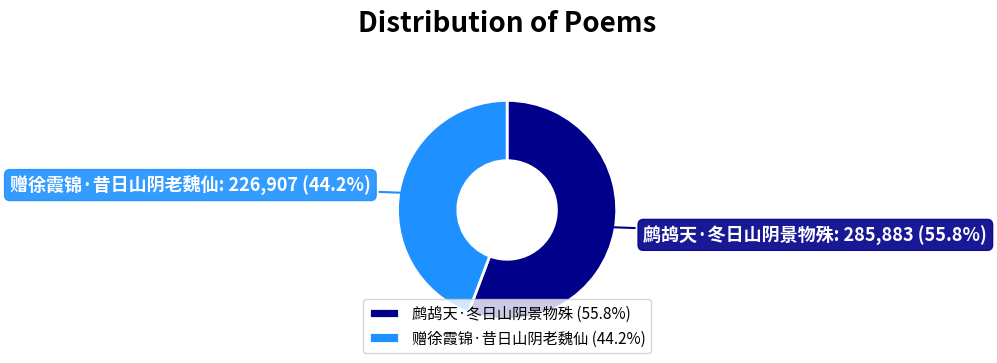

Which slice is the largest?

鹧鸪天·冬日山阴景物殊